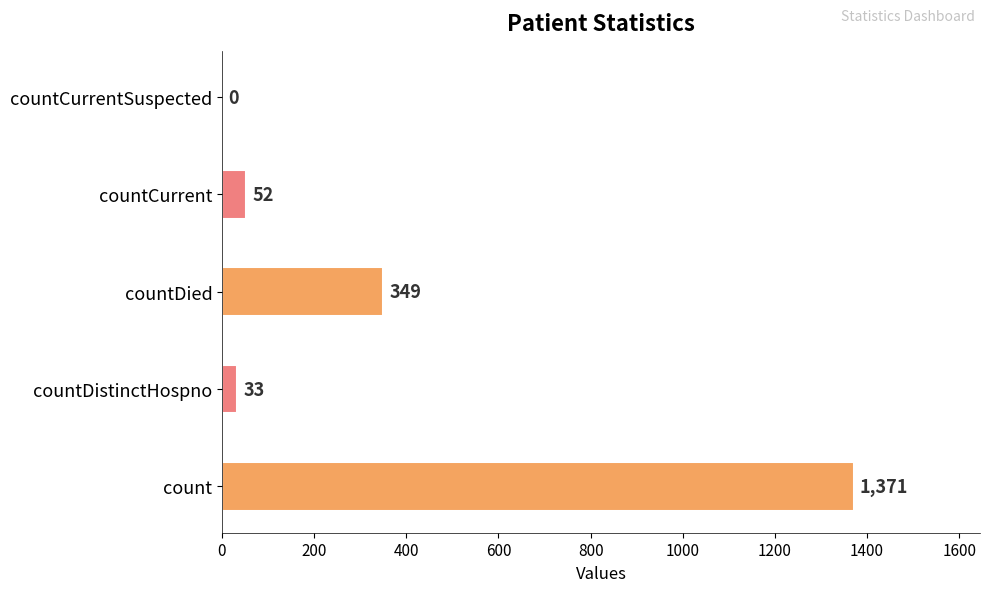

Does the chart contain stacked bars?

No